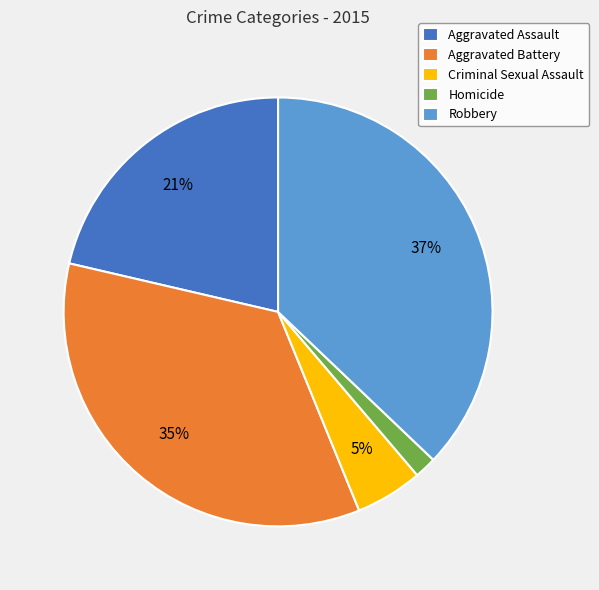

True or false: Homicide accounts for 2% of the total.

True